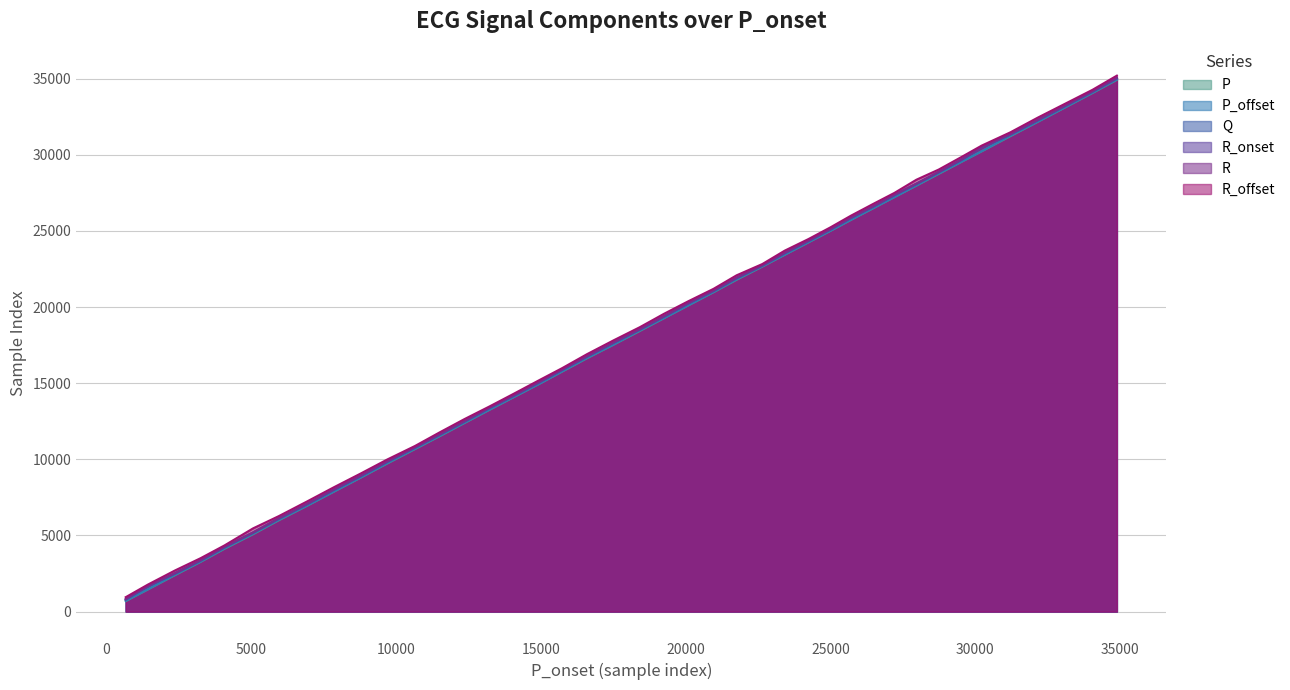

What is the value of the R_offset point at the 3rd from the left?

2703